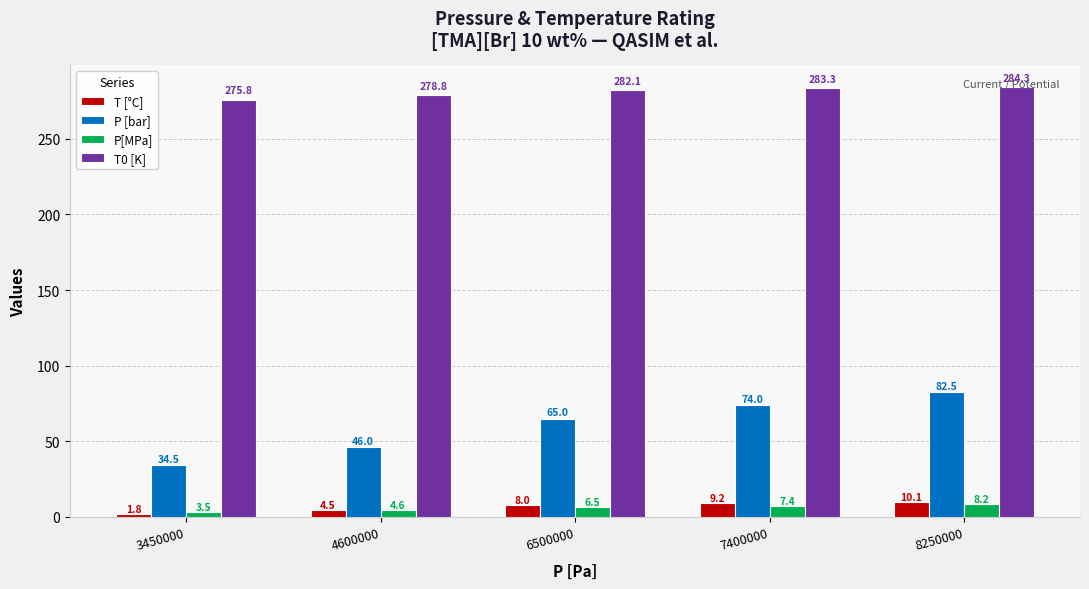

What value does the P[MPa] series have at 7400000?

7.4